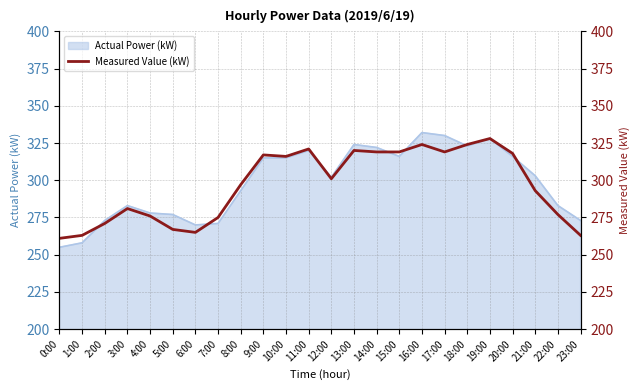

Reading left to right, what are all the values shown in this chart?

261	263	271	281	276	267	265	275	297	317	316	321	301	320	319	319	324	319	324	328	318	293	277	263